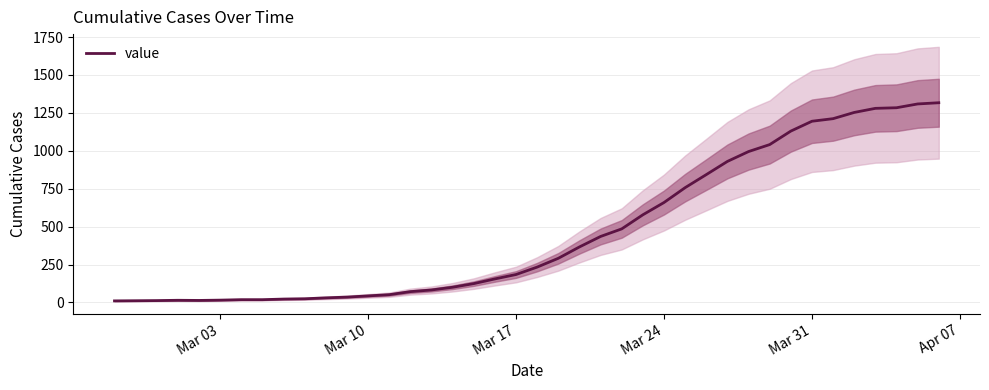

What is the maximum value for value?

1317